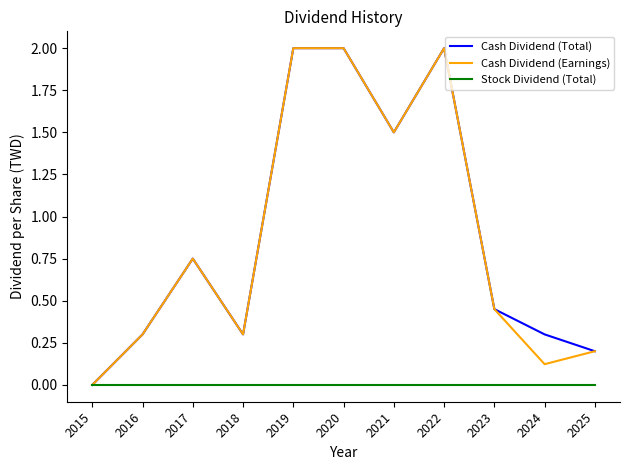

Is the value of Stock Dividend (Total) at 2015 greater than the value of Cash Dividend (Earnings) at 2016?

No